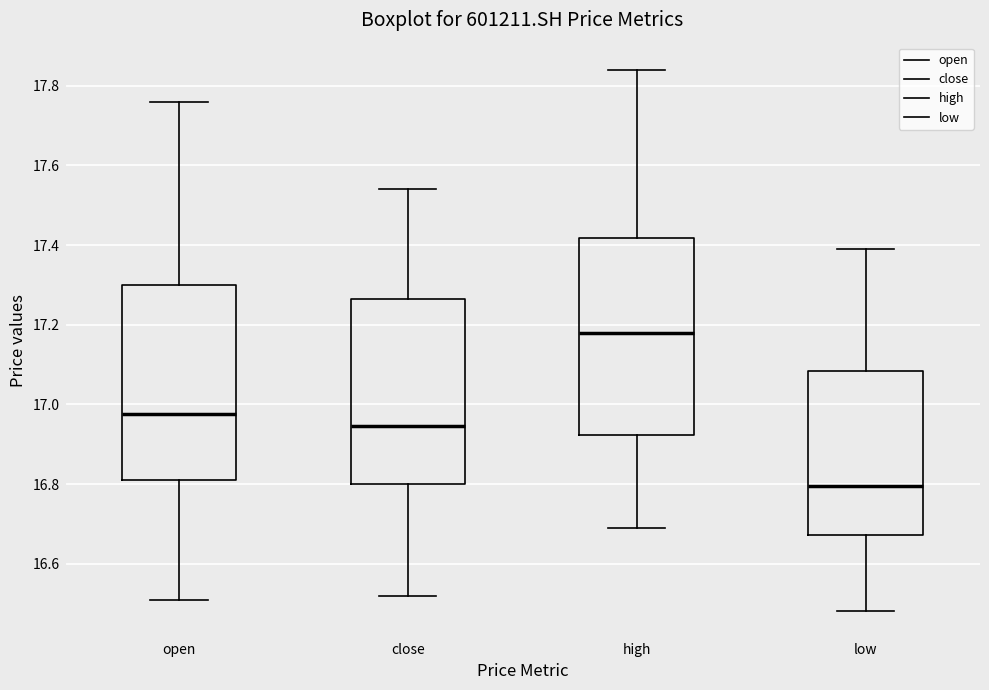

Where is the upper edge of the box for close on the y-axis? The values are not printed on the chart, so give them approximately, as read against the axis.

17.26